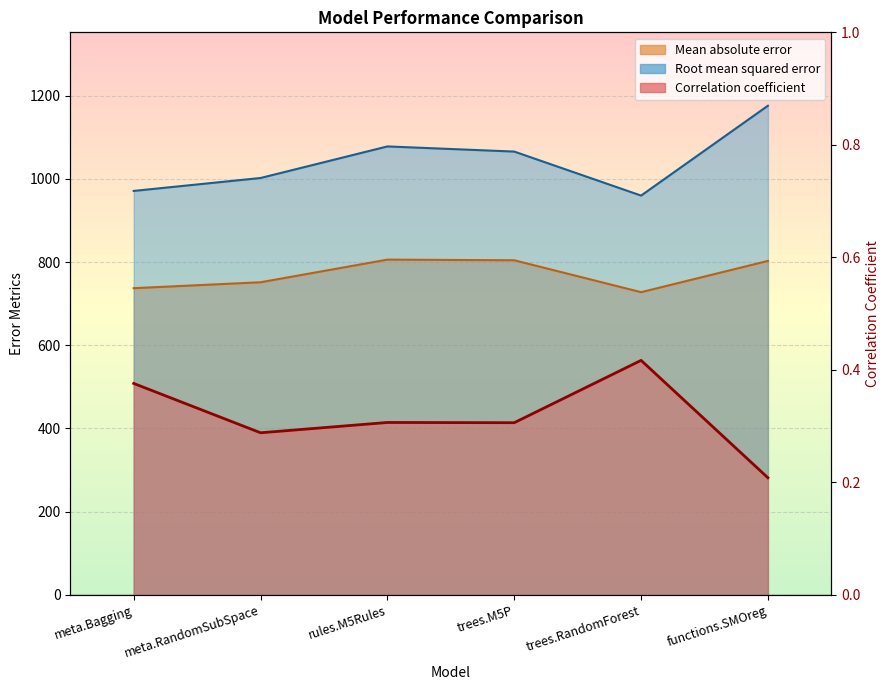

Which series has the largest total across all categories?

Root mean squared error